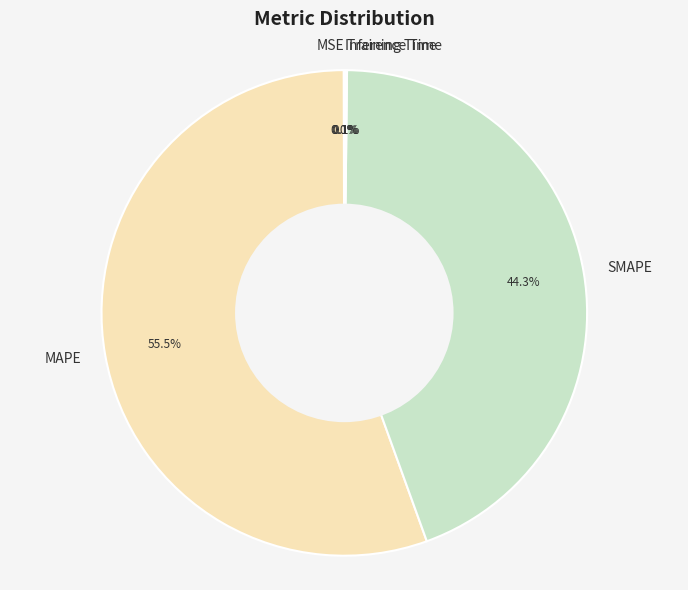

Which category has the biggest portion of the pie?

MAPE